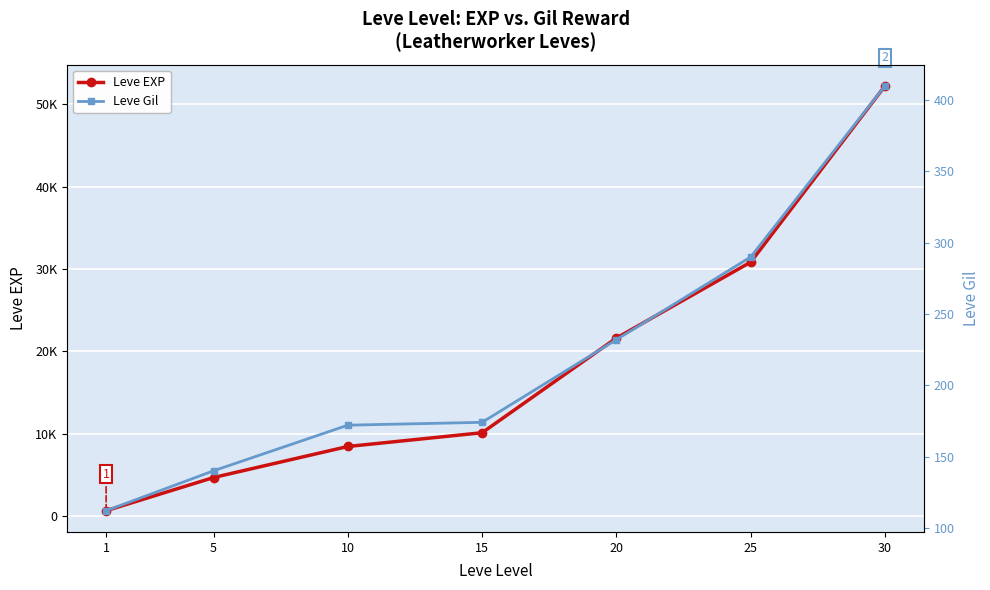

What is the difference between the Leve Gil values at 15 and 10?

2